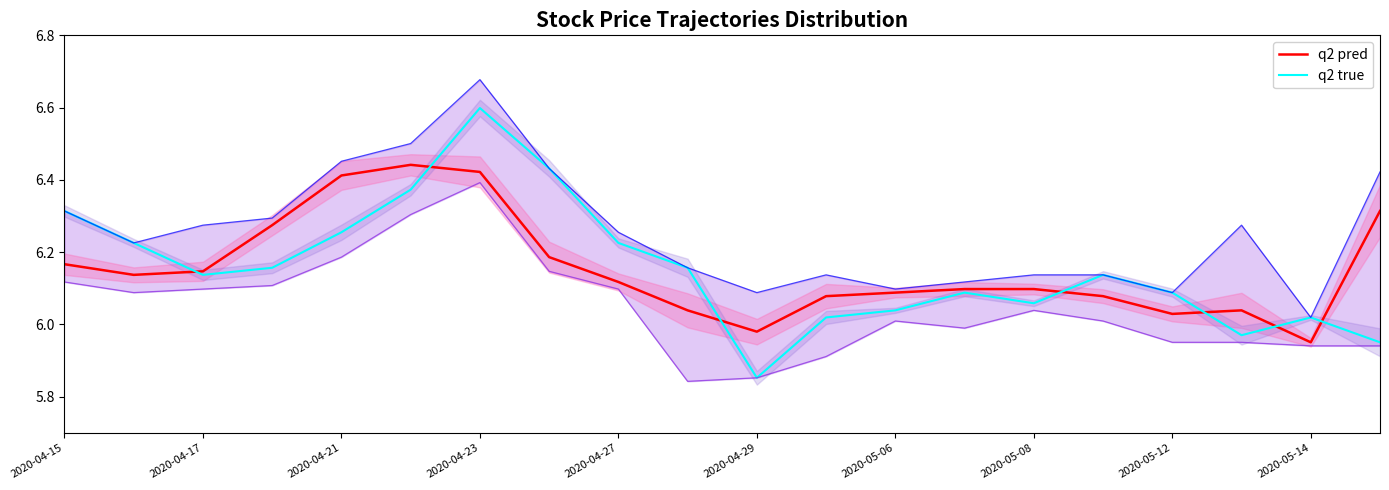

True or false: q2 pred has more than 1 interior local peaks.

True